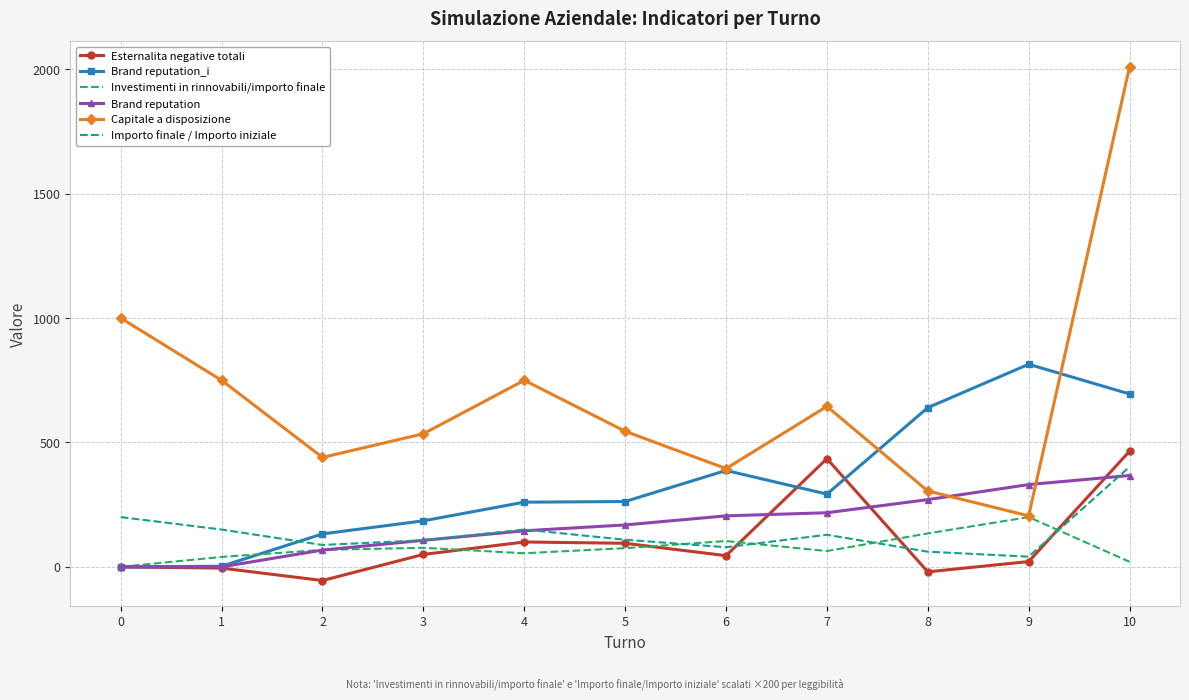

What is the difference between the second highest and minimum values in the Esternalita negative totali series?

490.0